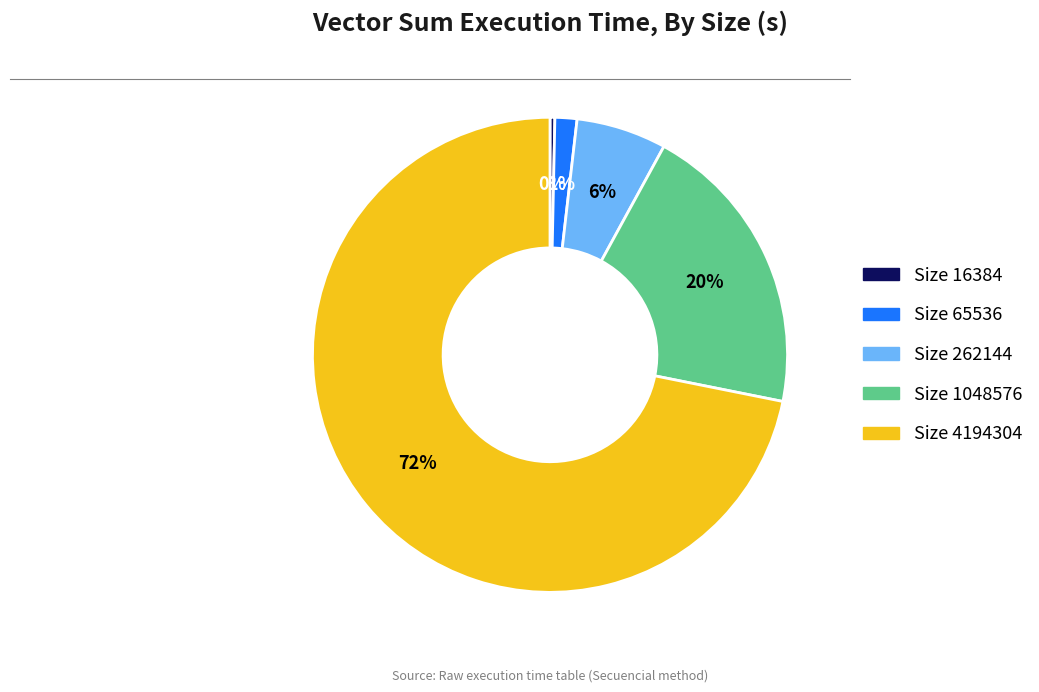

To the nearest percent, what is the average slice percentage?

20%